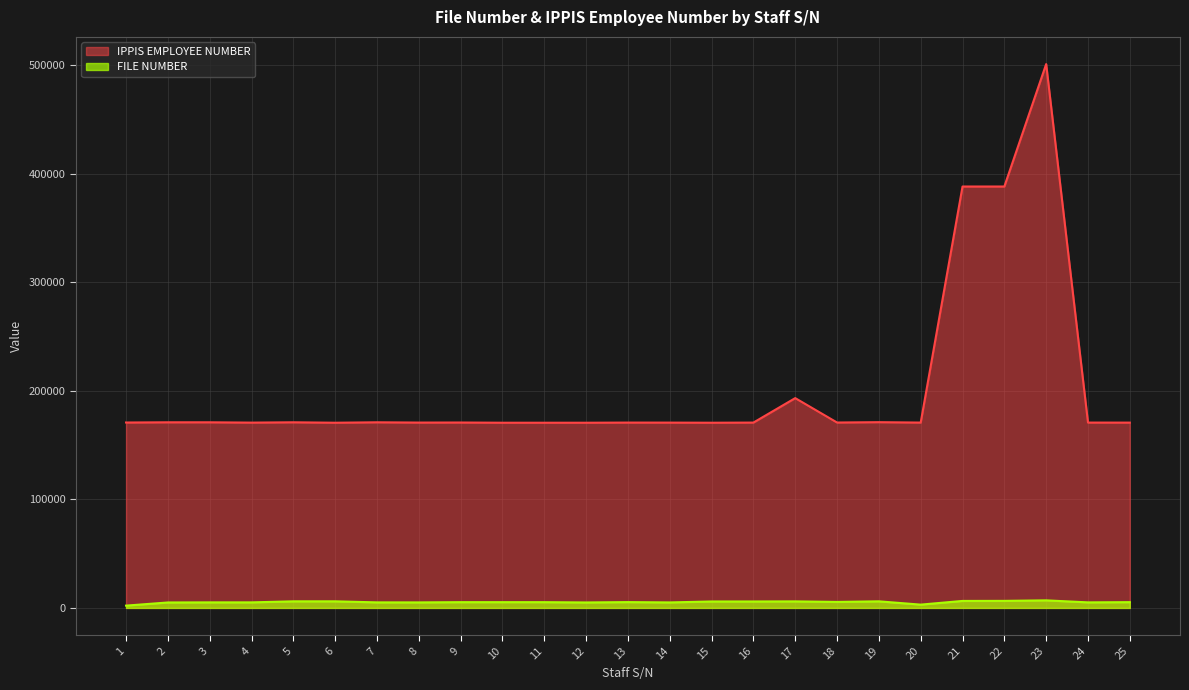

Where is IPPIS EMPLOYEE NUMBER nearest to the value 335700?

22